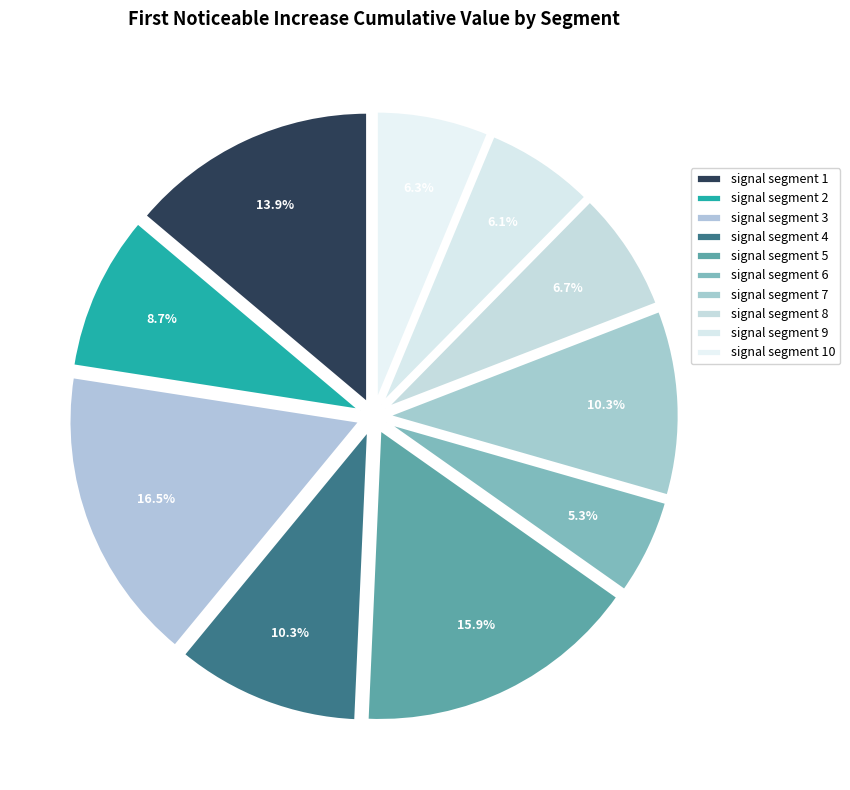

How many slices are in this pie chart?

10